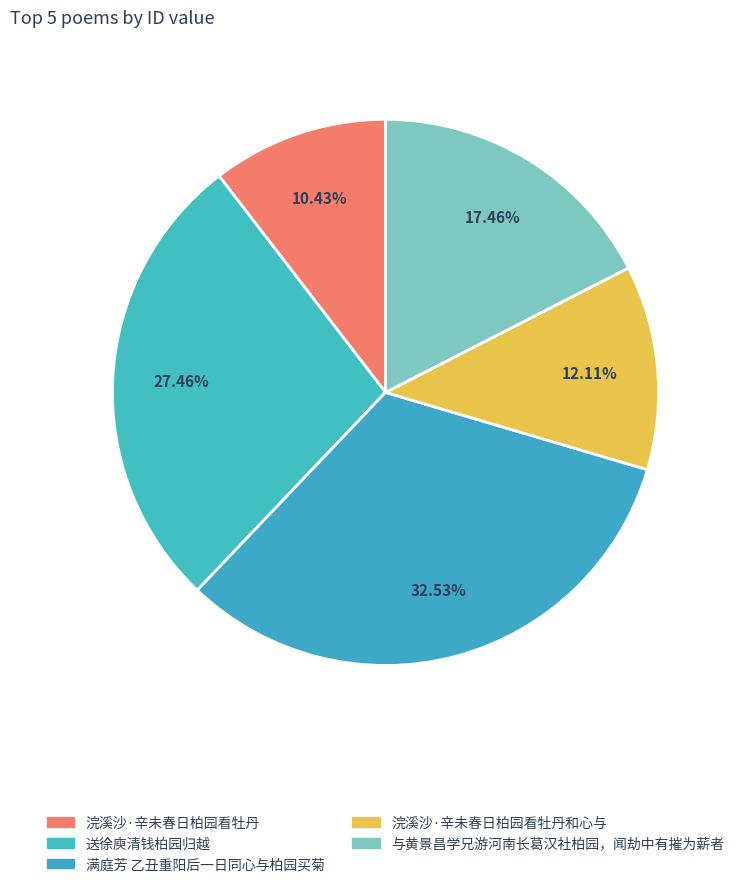

To the nearest percent, what is the difference between the largest and smallest slice percentages?

22%